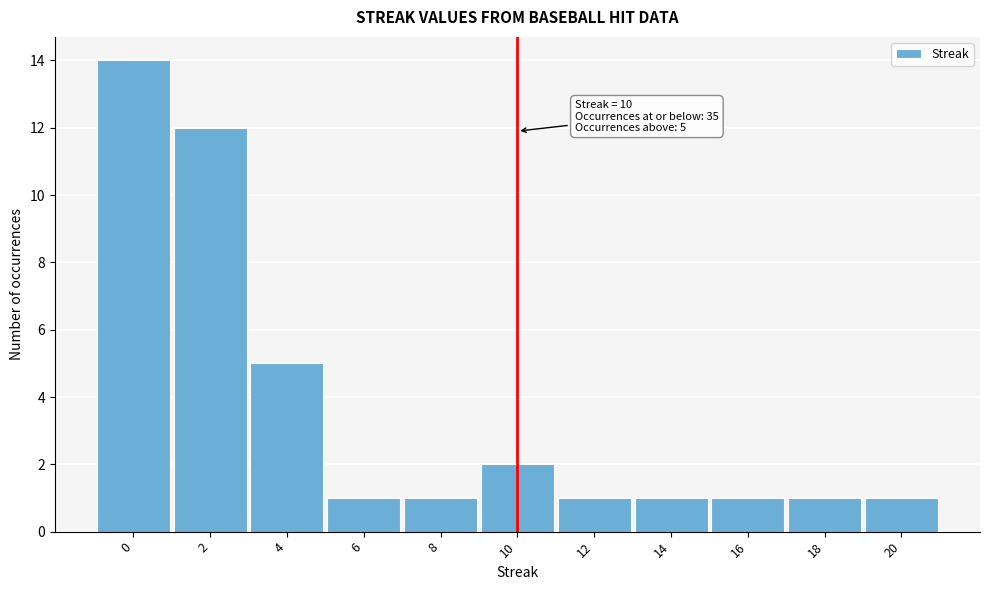

Reading right to left, what are all the values shown in this chart?

20=1	18=1	16=1	14=1	12=1	10=2	8=1	6=1	4=5	2=12	0=14